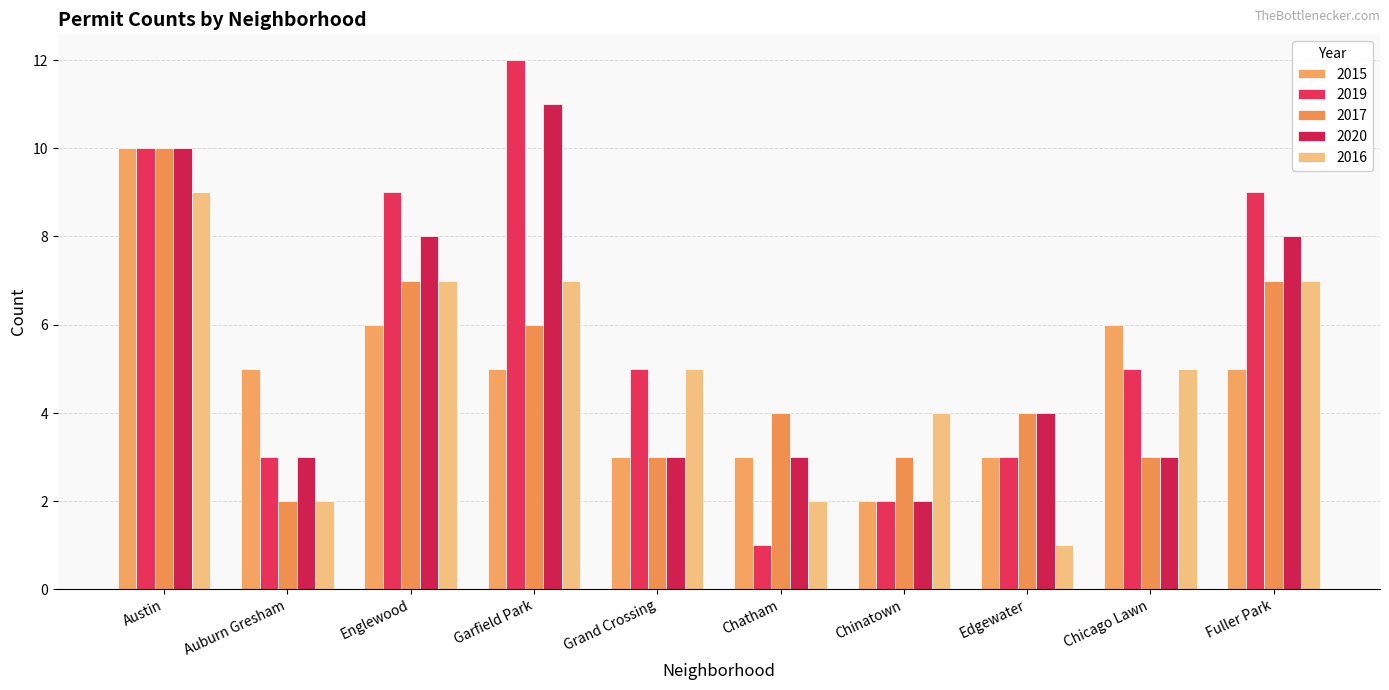

Which series has the largest total across all categories?

2019